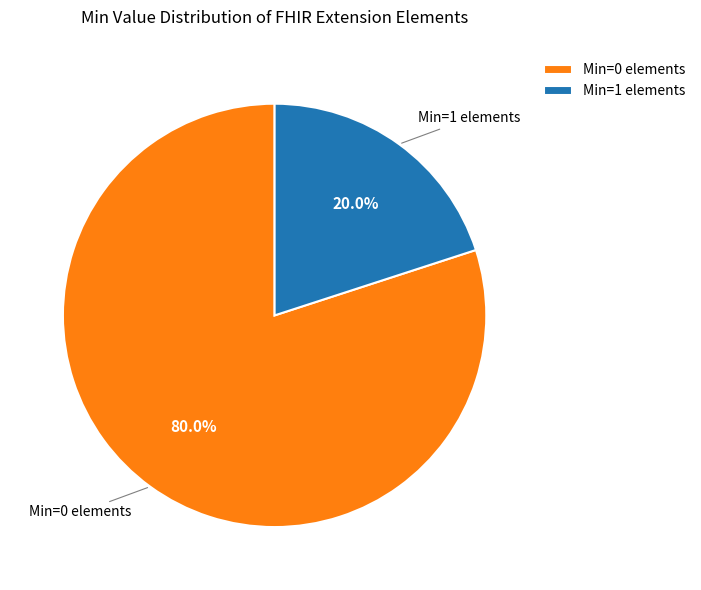

Which has a higher value, Min=0 elements or Min=1 elements?

Min=0 elements